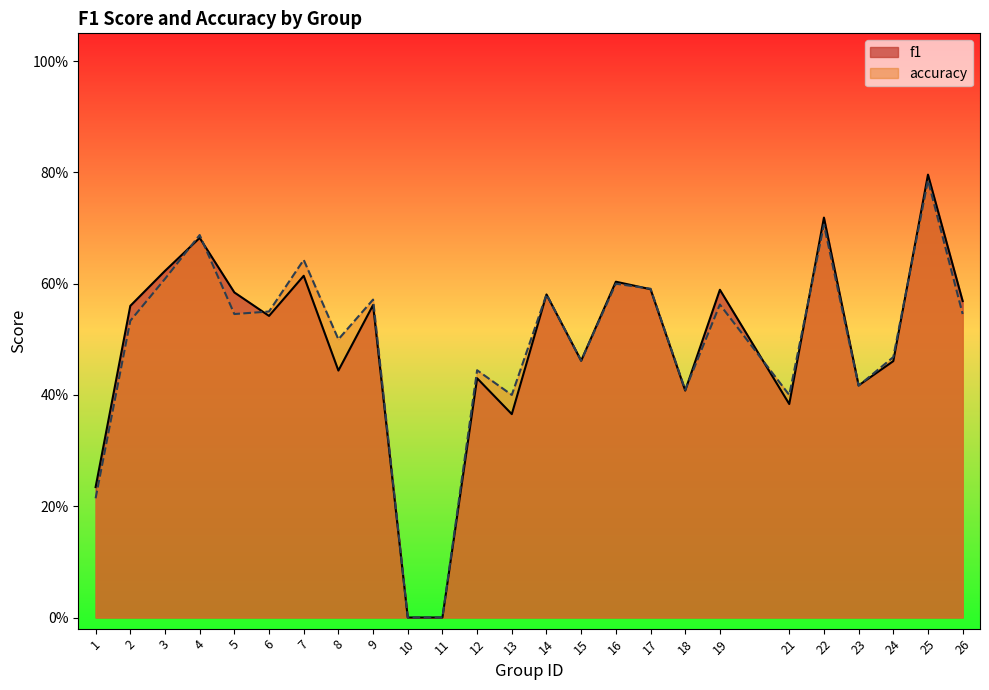

Does the chart have visible grid lines?

No